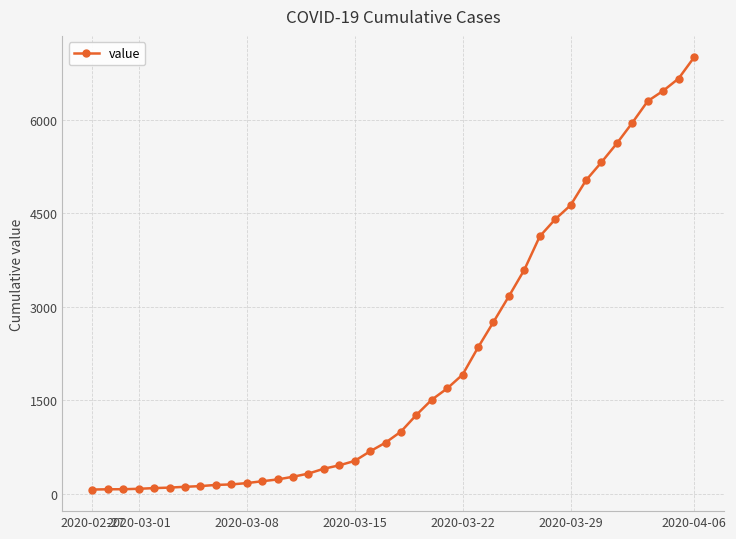

What is the difference between the maximum and minimum values?

6931